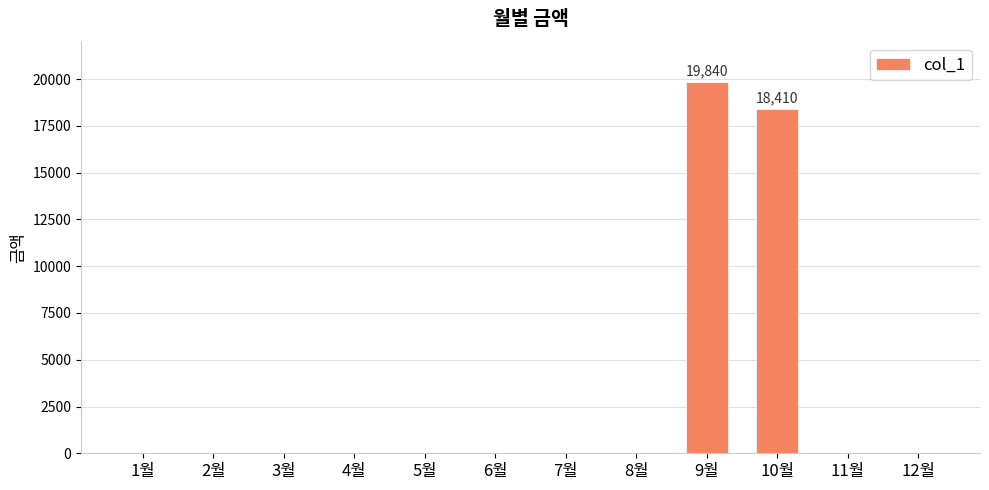

Which category has the highest value across all series?

9월